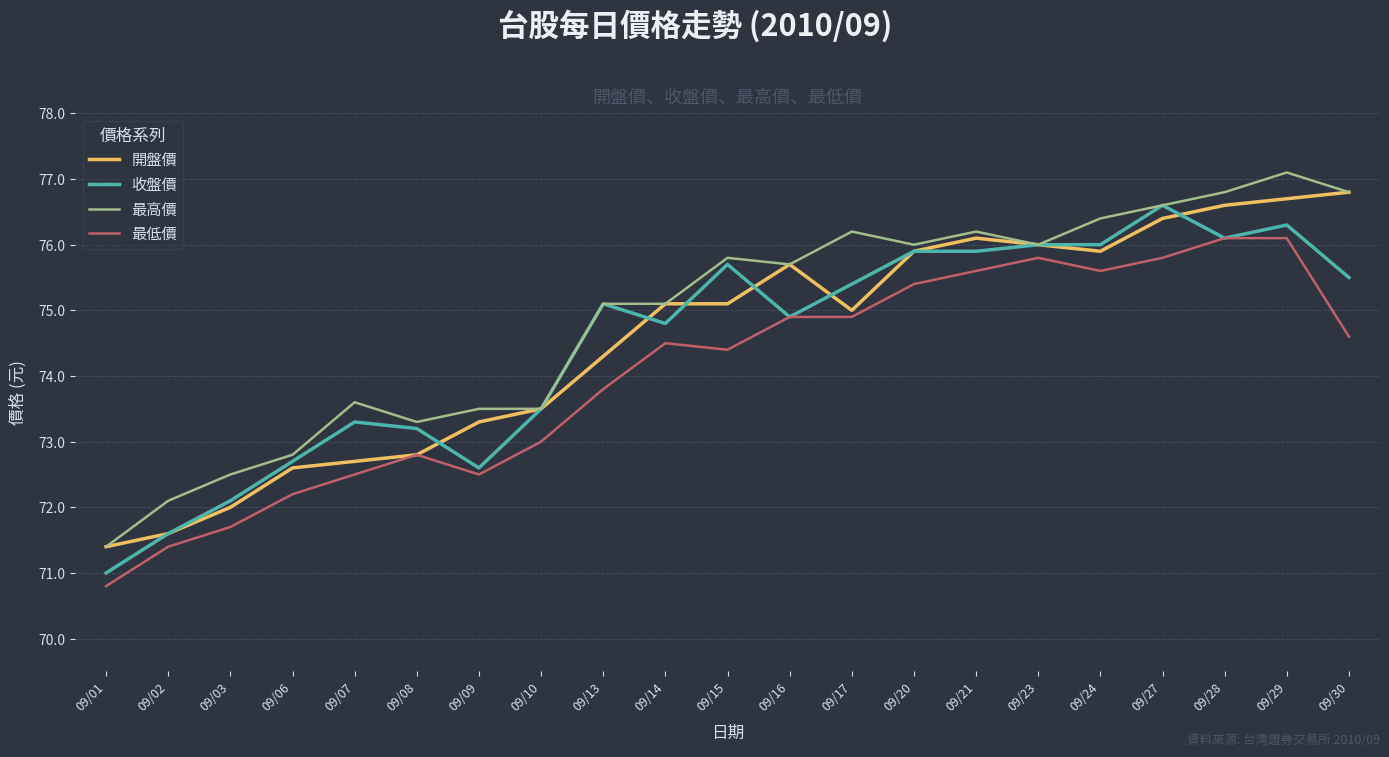

Where does the 最低價 series first go above 74?

09/14